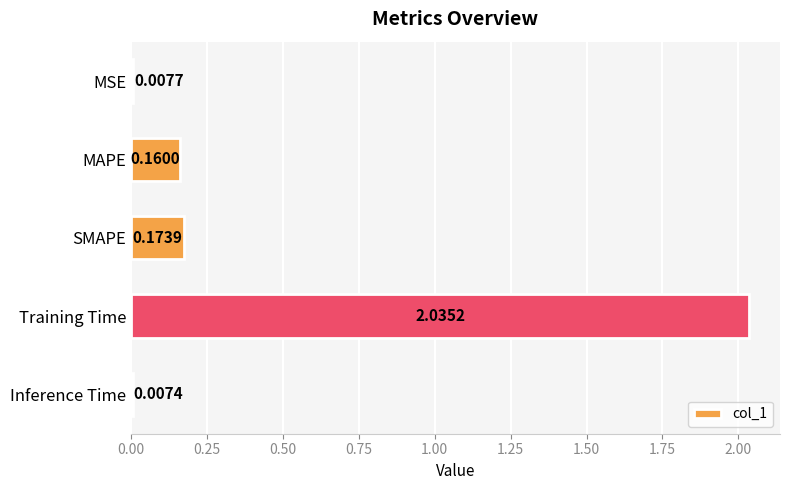

At which category does the chart reach its minimum across all series?

Inference Time